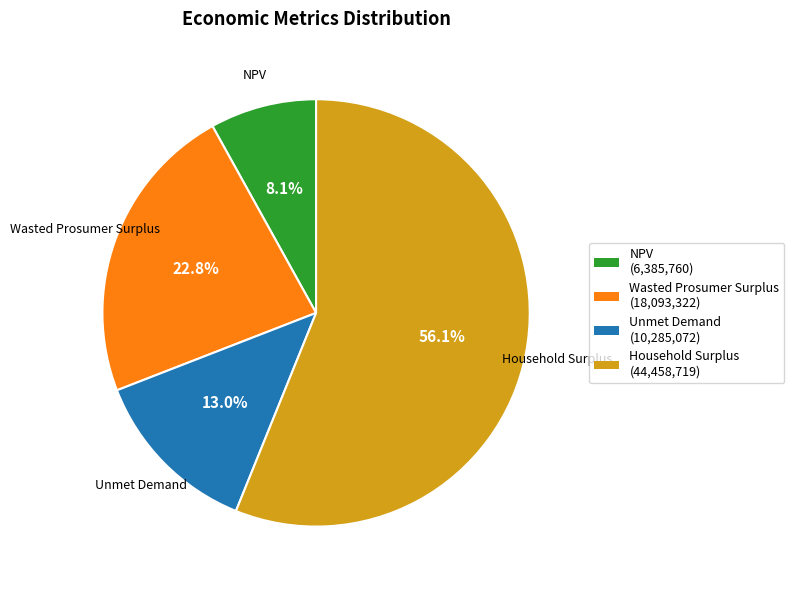

Count the number of slices in the pie.

4